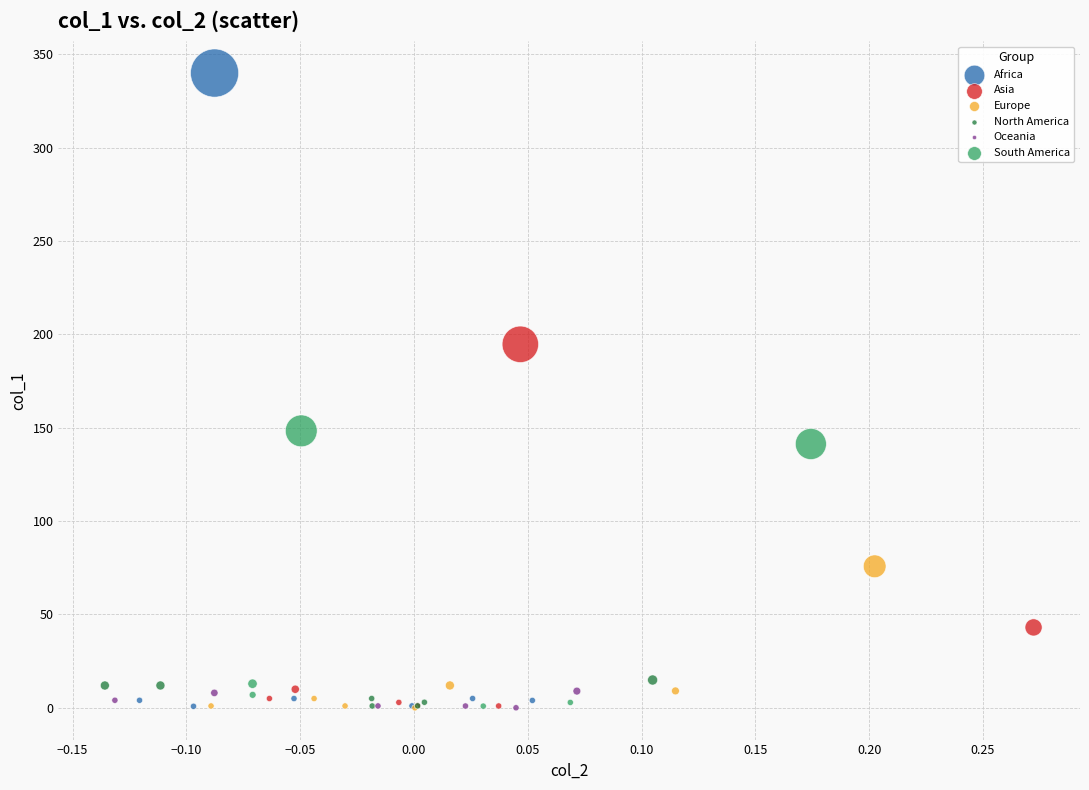

Which series reaches the maximum Y coordinate?

Africa